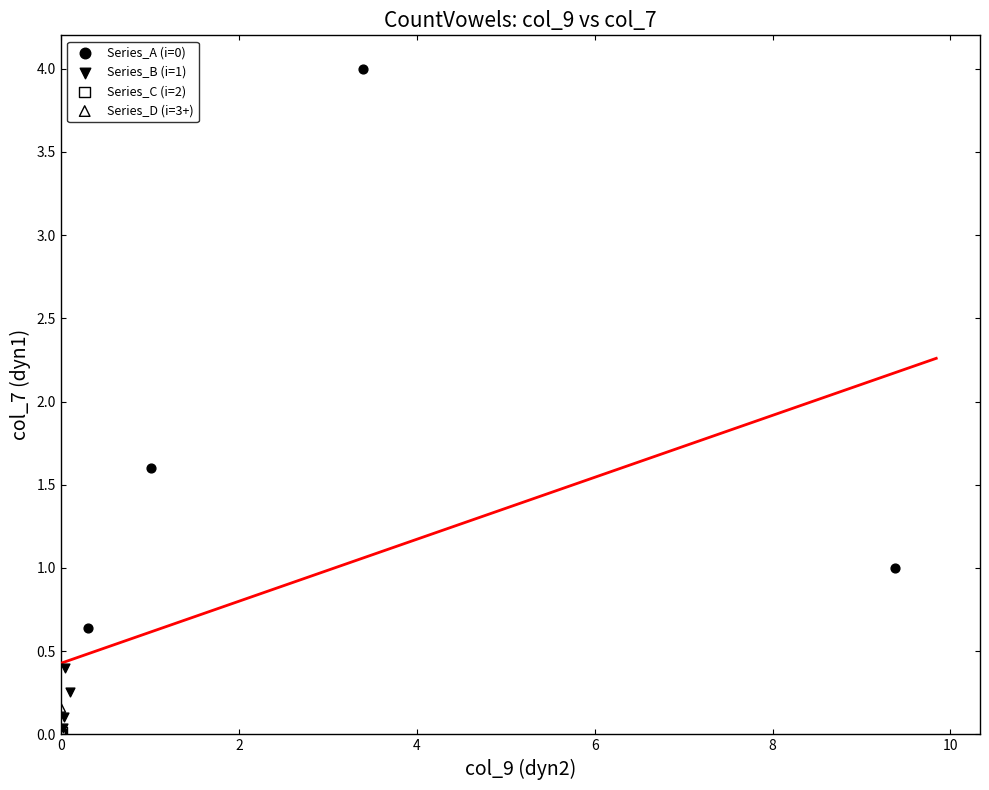

Which series contains the lowest Y value?

Series_C (i=2)